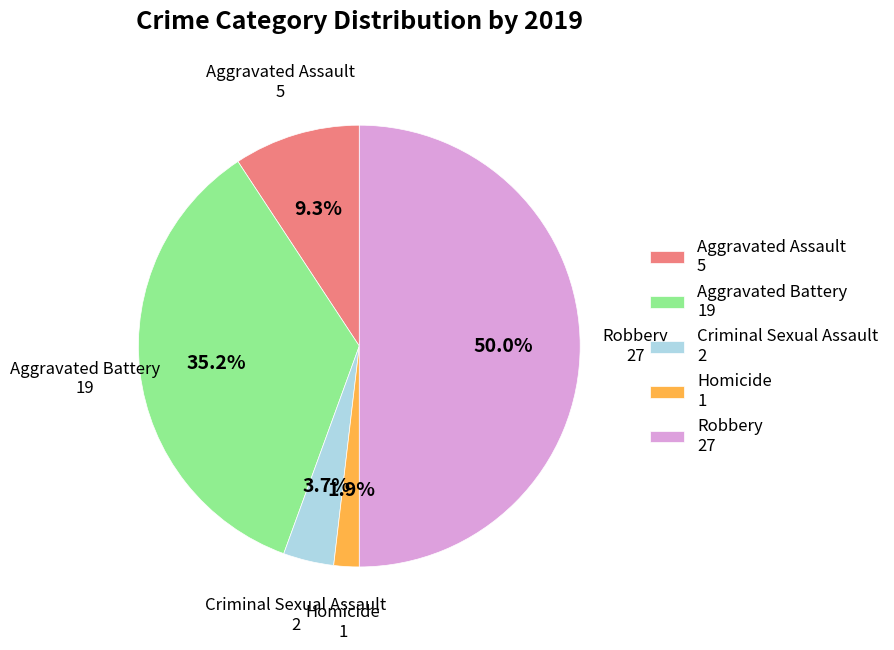

To the nearest percent, what portion does Aggravated Assault represent?

9%